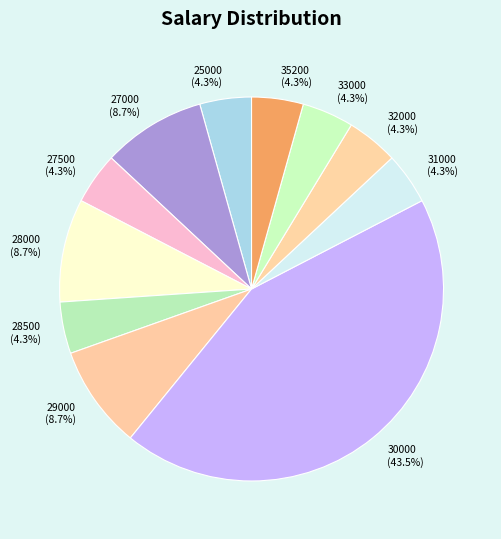

What is the largest slice in the pie chart?

30000